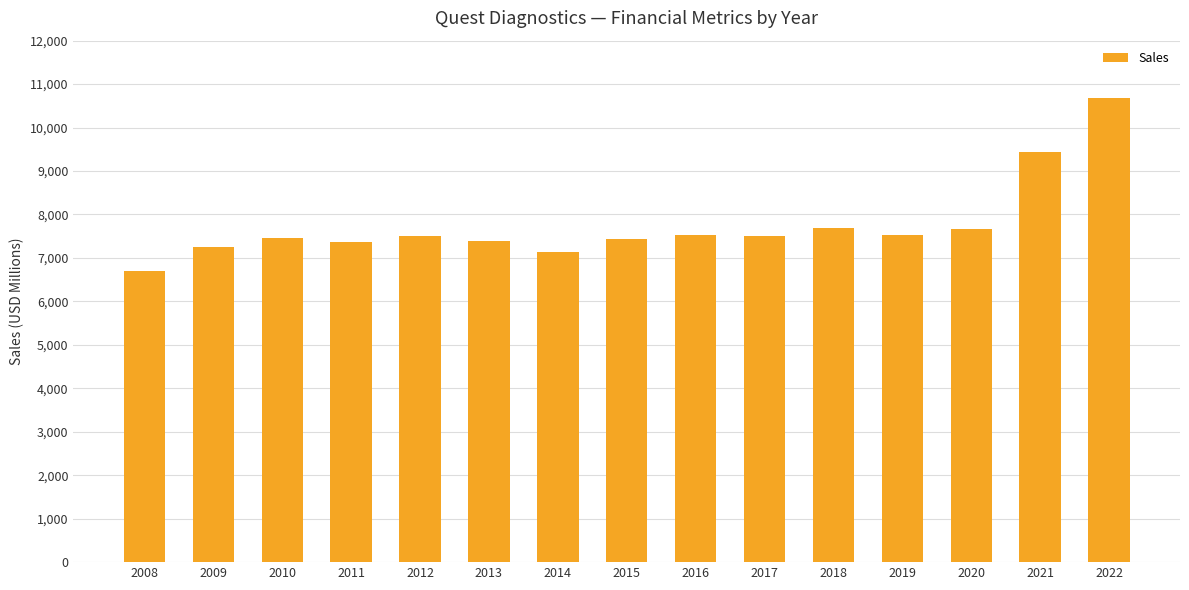

What is the average value?

7752